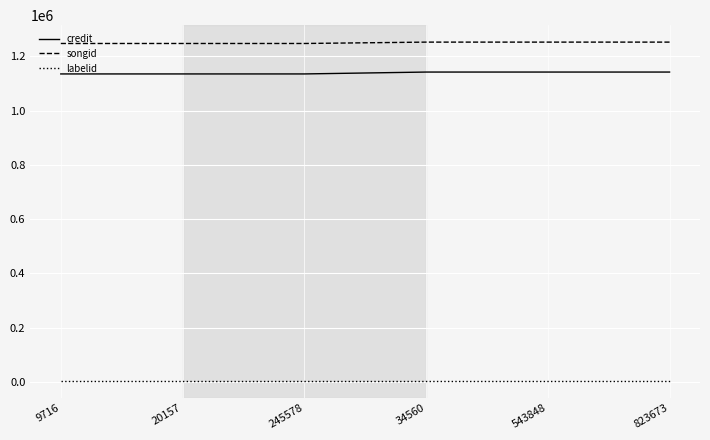

What is the total value across all series at 823673?

2398565